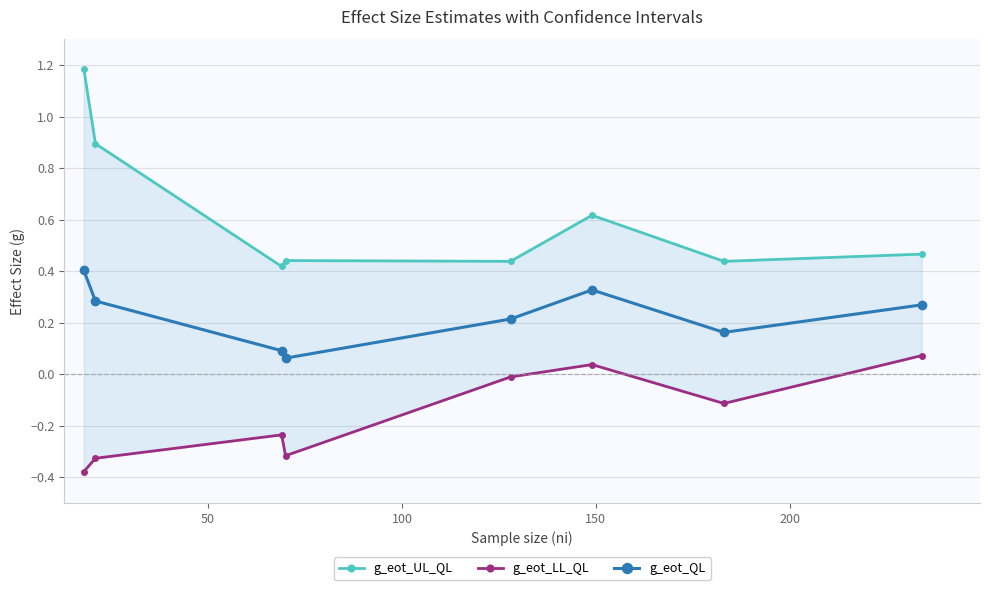

List the series in order of their overall mean, lowest first.

g_eot_LL_QL, g_eot_QL, g_eot_UL_QL